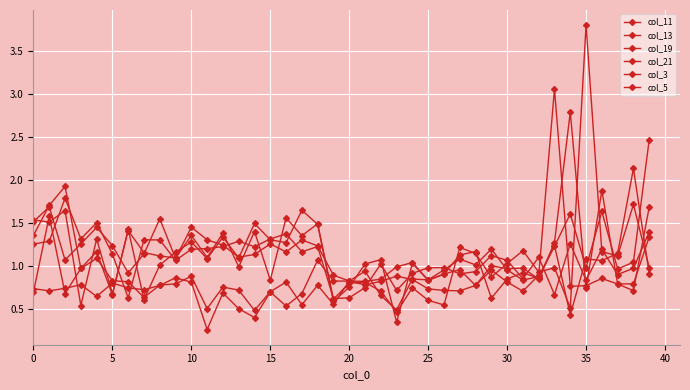

What is the sum of all col_5 values?

37.0